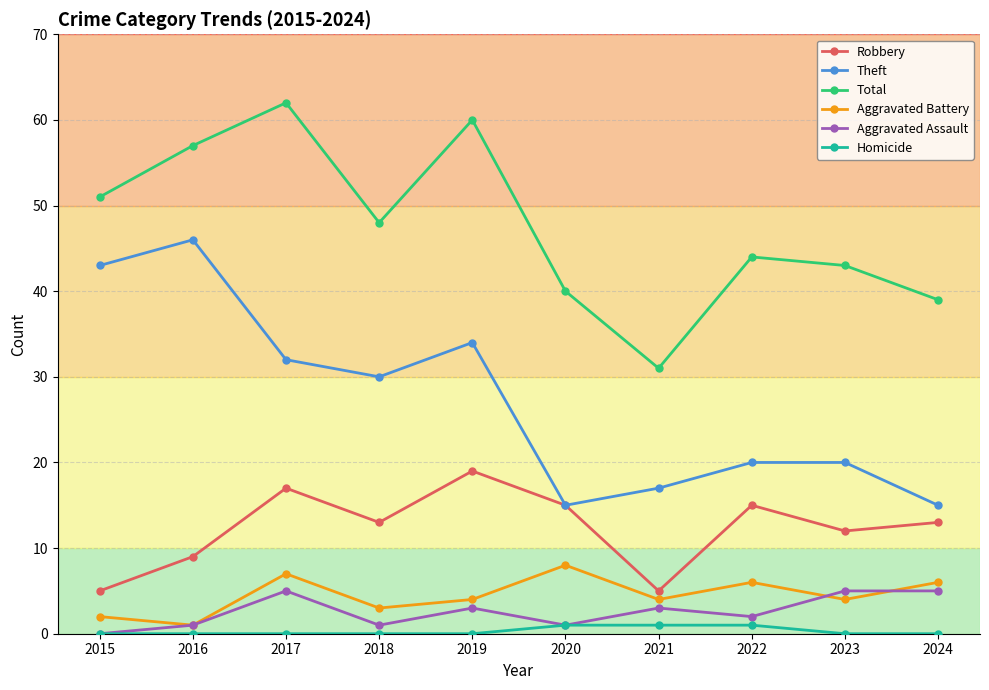

Which category has the highest value in the Theft series?

2016